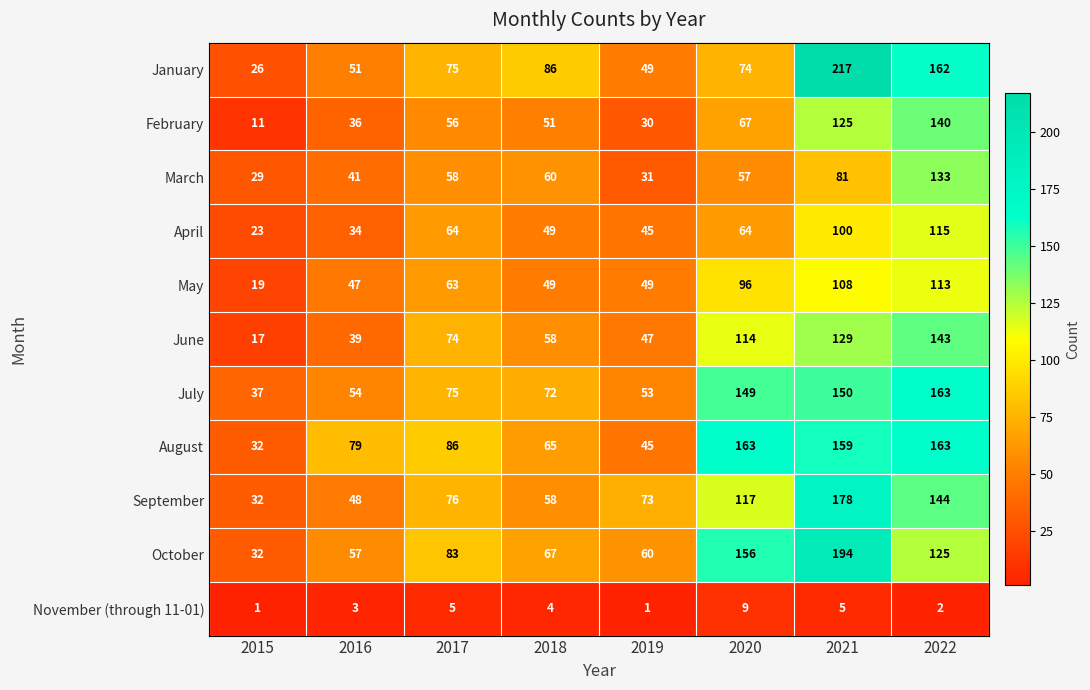

Where is June nearest to the value 80?

2017